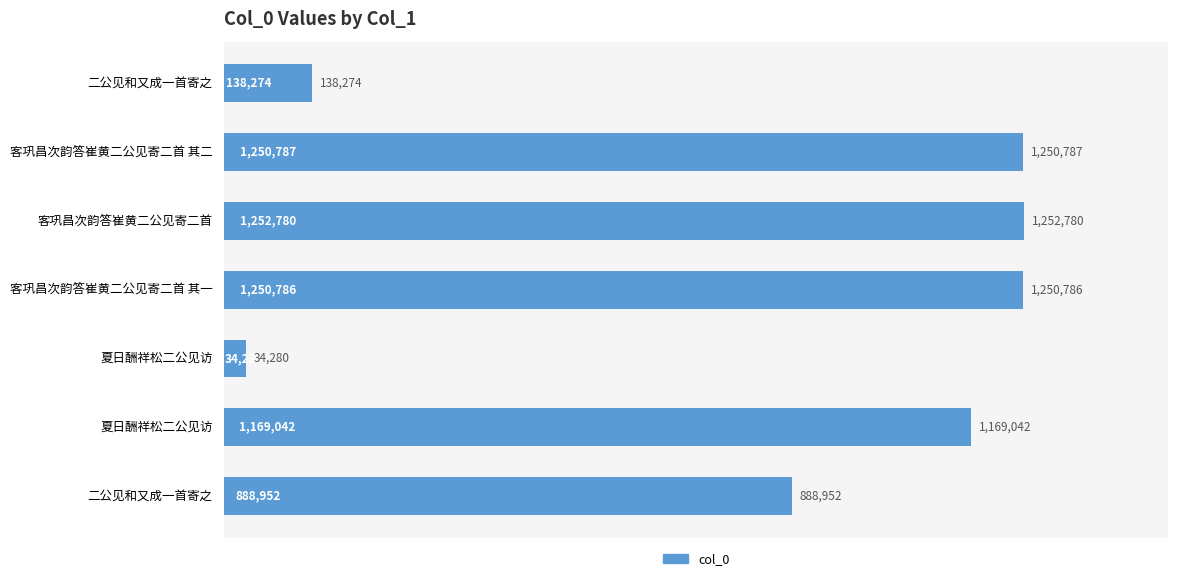

Are the bars horizontal?

Yes